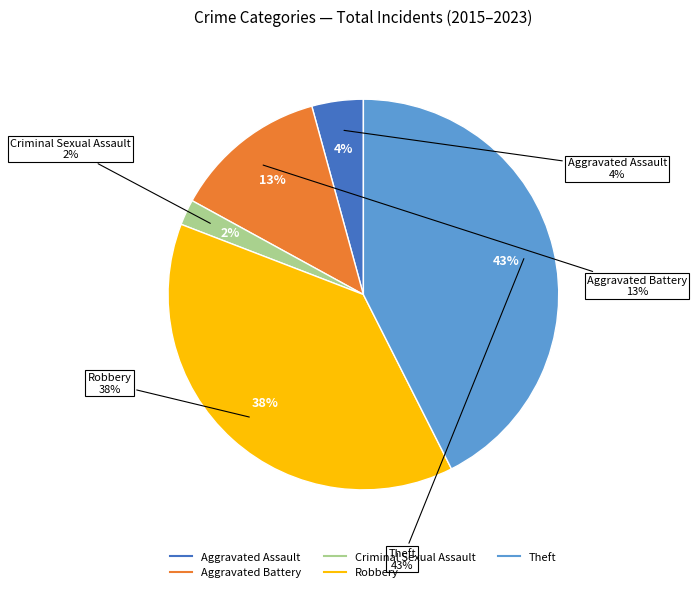

Does any single category account for the majority?

No